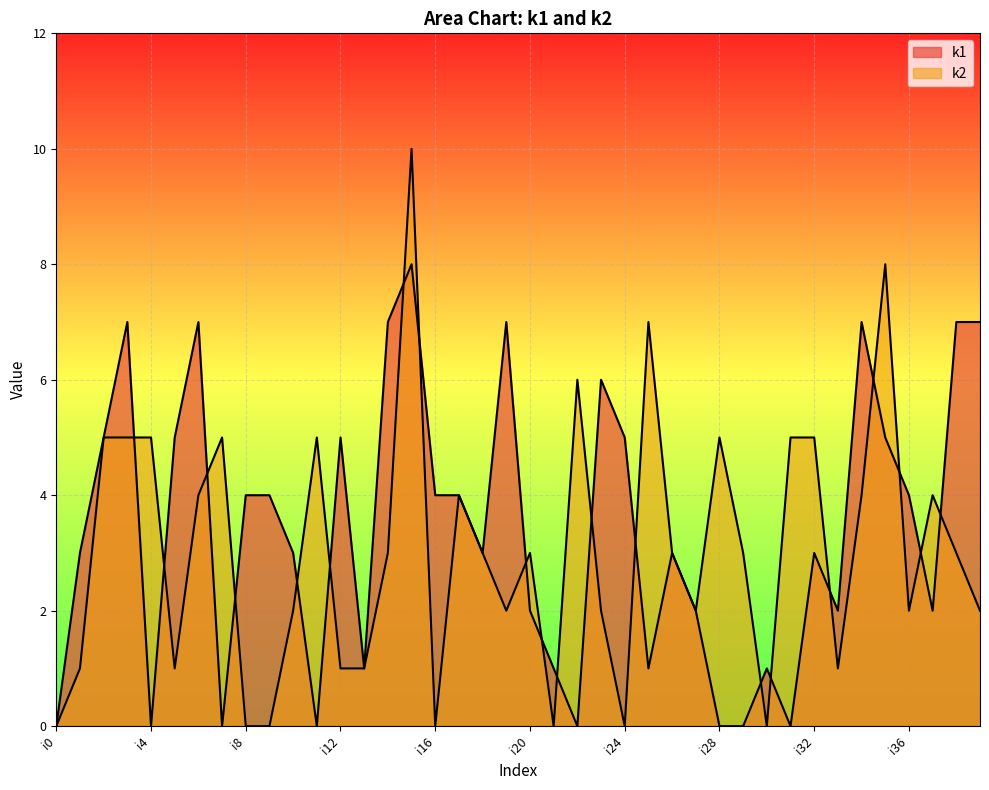

The value of k2 at i13 is 1. True or false?

True